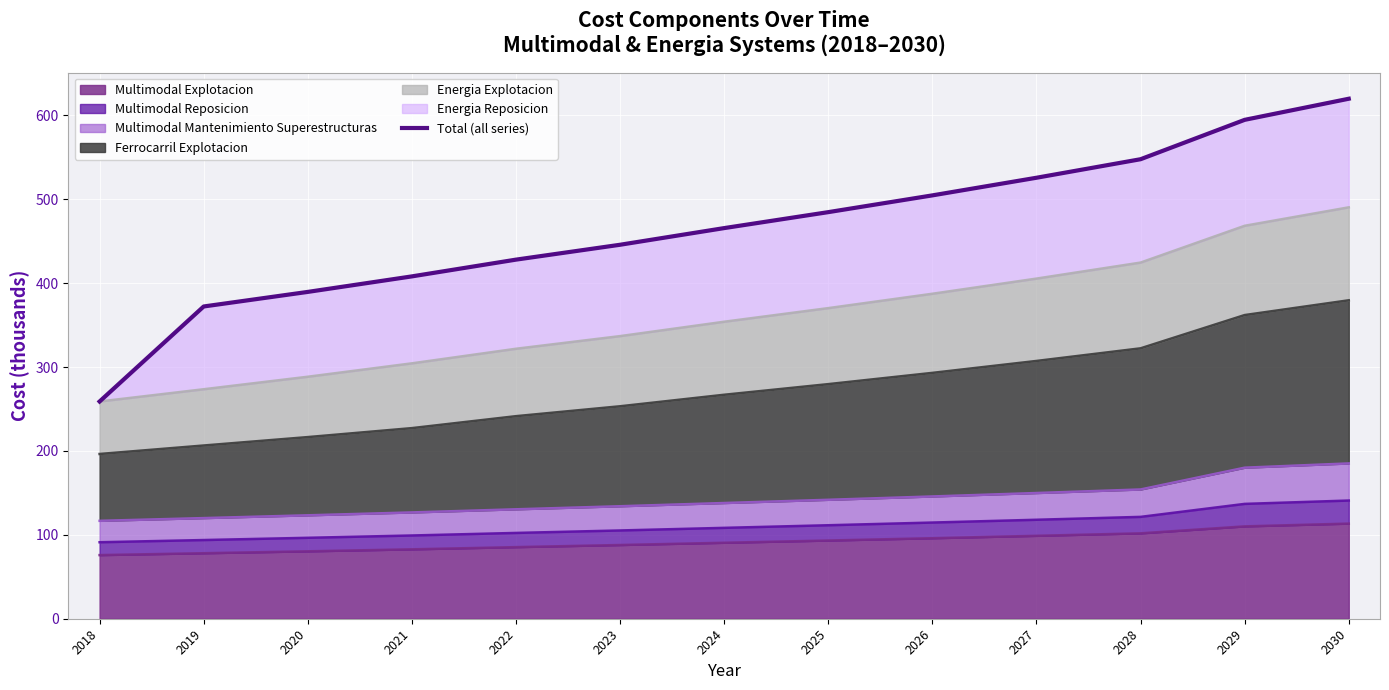

Approximately how many times larger is the value at 2023 compared to 2026?

0.9